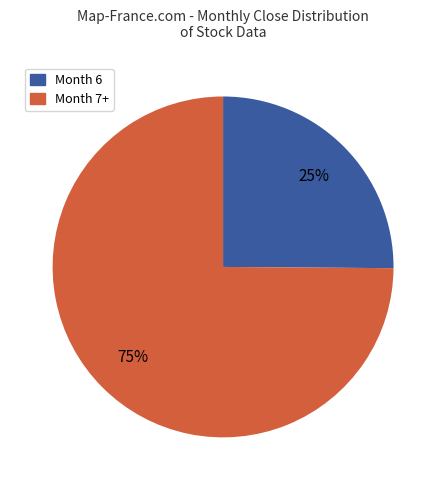

To the nearest percent, what is the difference between the largest and smallest slice percentages?

50%